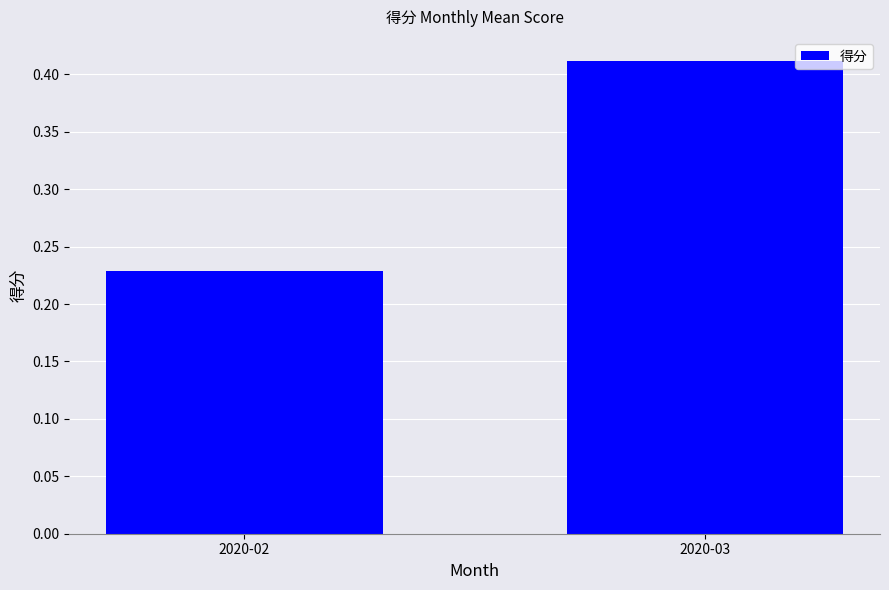

Where is the data nearest to the value 0?

2020-02